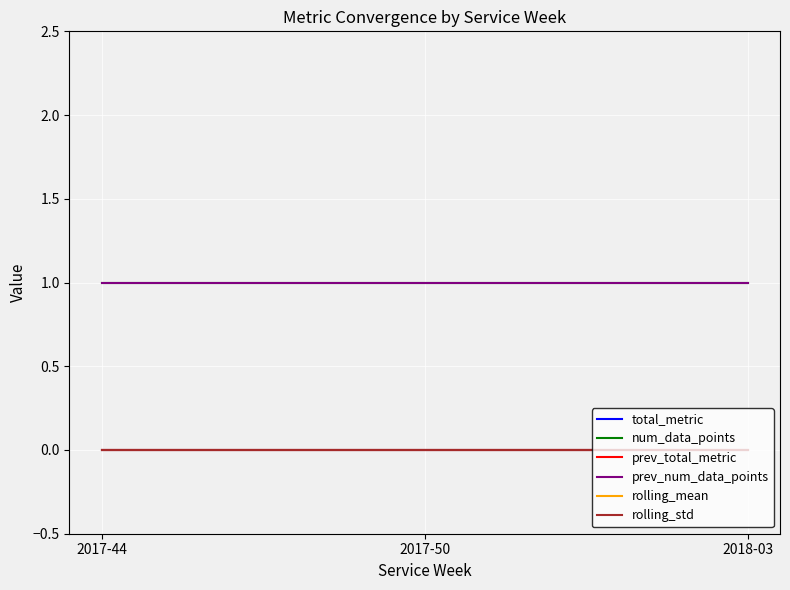

Which category has the highest value across all series?

2017-44